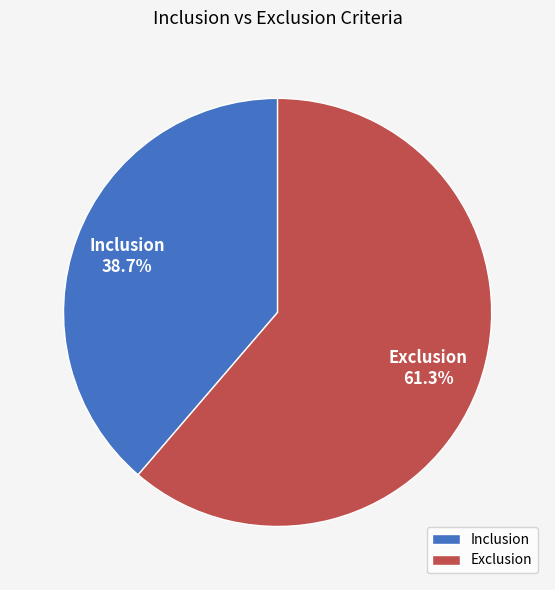

To the nearest percent, what is the combined percentage of Exclusion and Inclusion?

100%